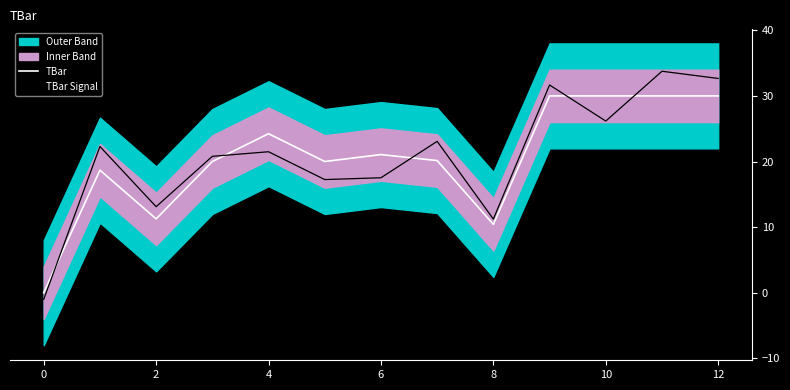

What is the highest value of the TBar Signal series?

33.8